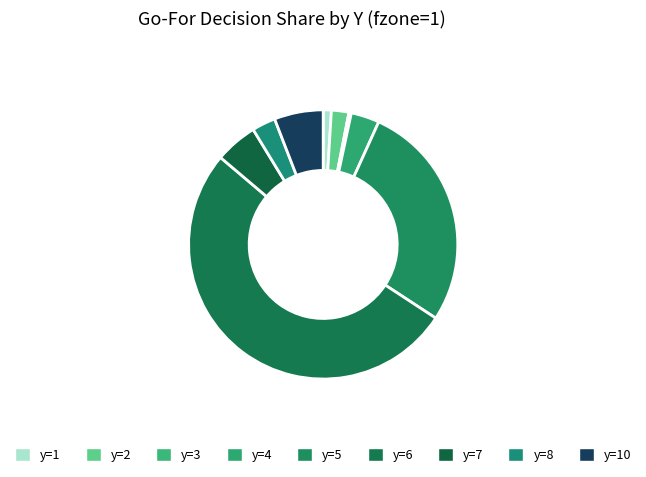

Which slice is the smallest?

y=3